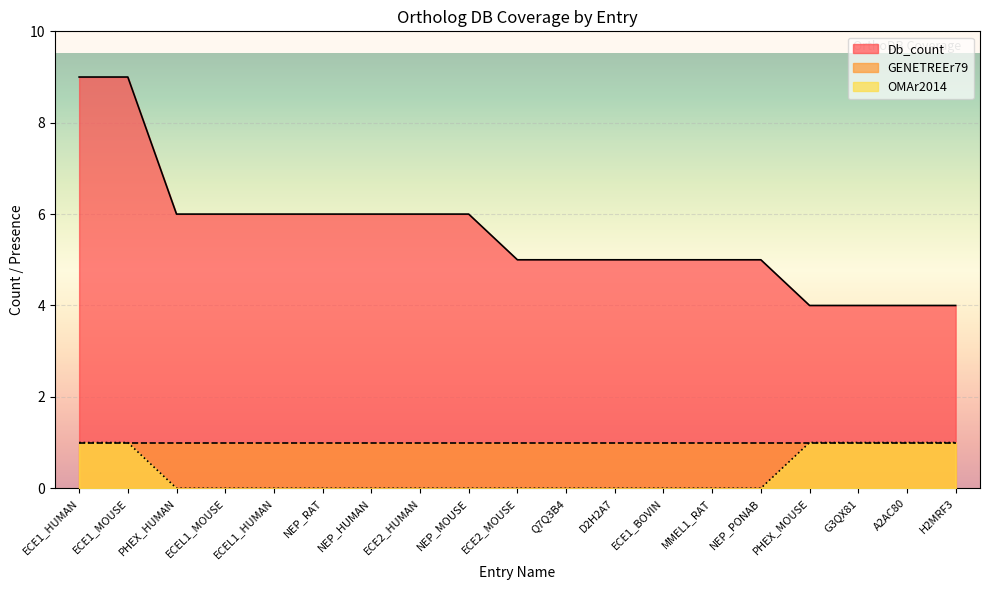

What is the lowest value of the Db_count series?

4